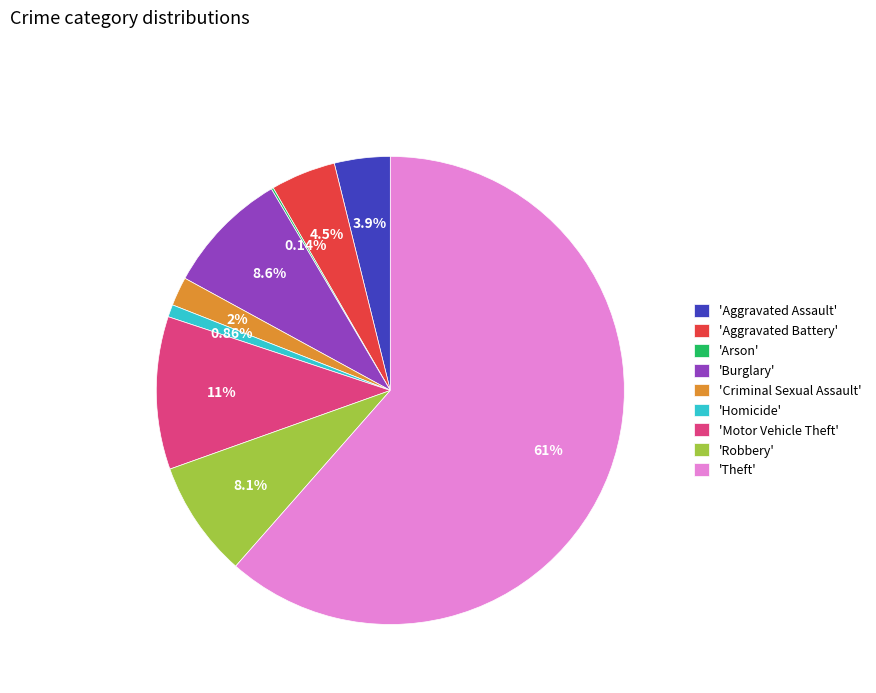

What is the largest slice in the pie chart?

'Theft'